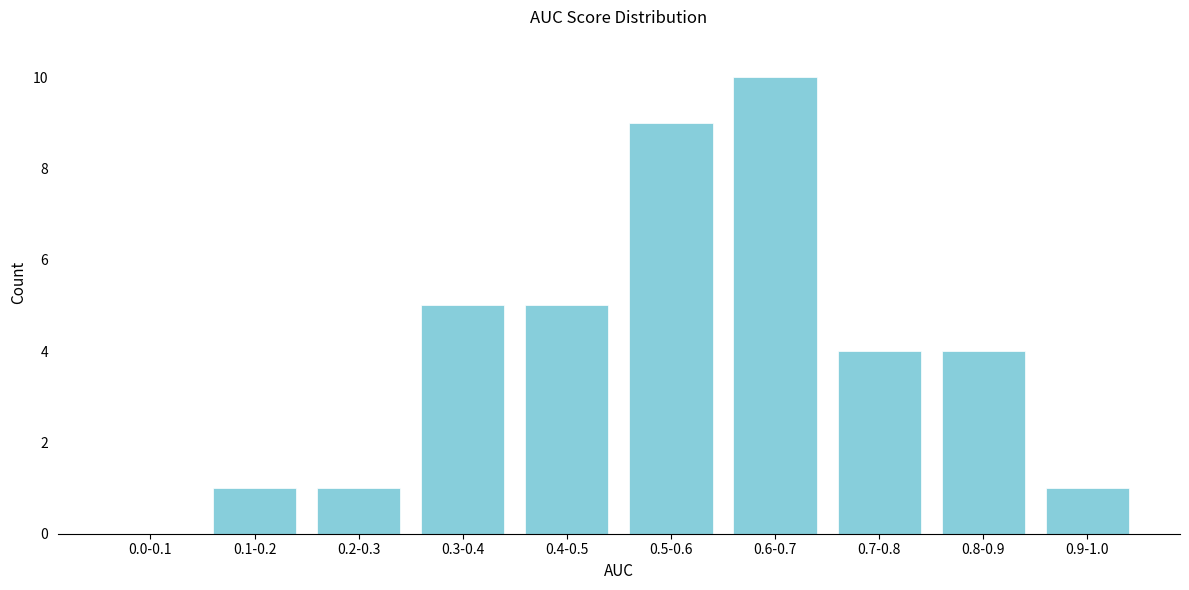

Reading right to left, list all the values displayed in this chart.

0.9-1.0=1	0.8-0.9=4	0.7-0.8=4	0.6-0.7=10	0.5-0.6=9	0.4-0.5=5	0.3-0.4=5	0.2-0.3=1	0.1-0.2=1	0.0-0.1=0